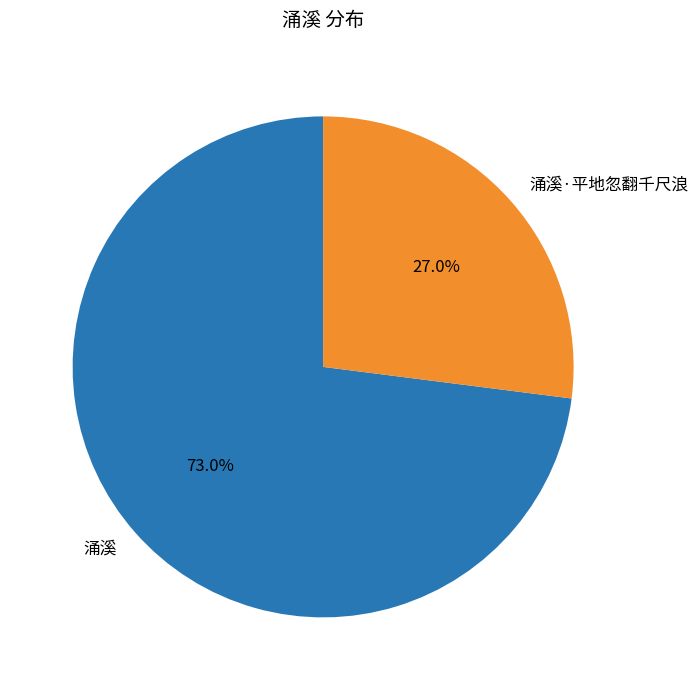

True or false: 涌溪 accounts for 73% of the total.

True